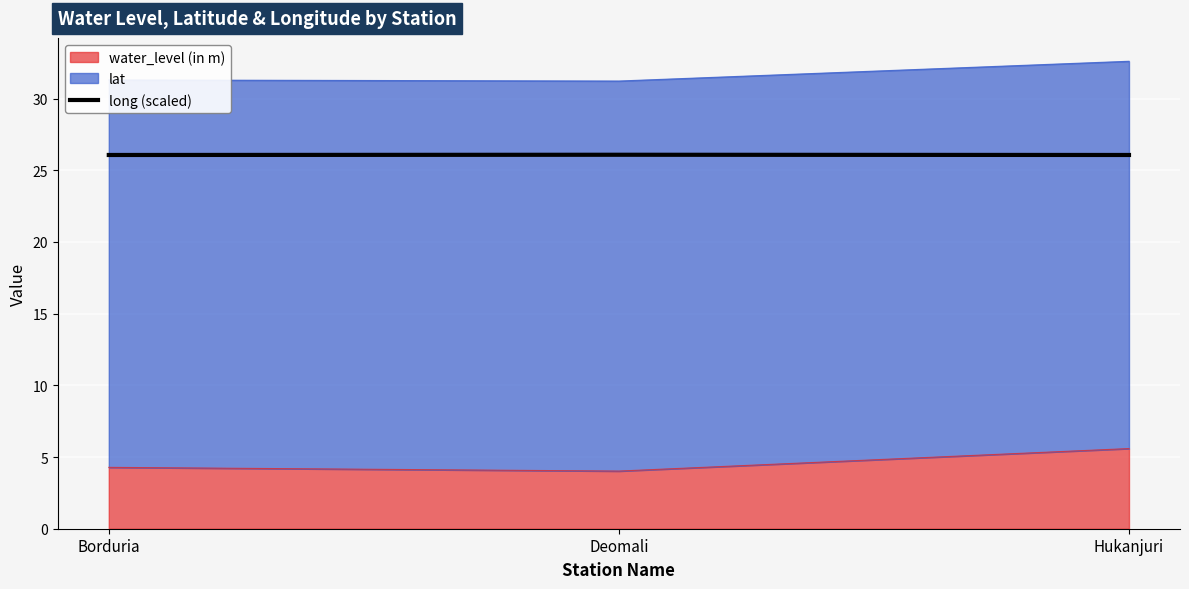

What is the approximate value at Deomali?

26.1